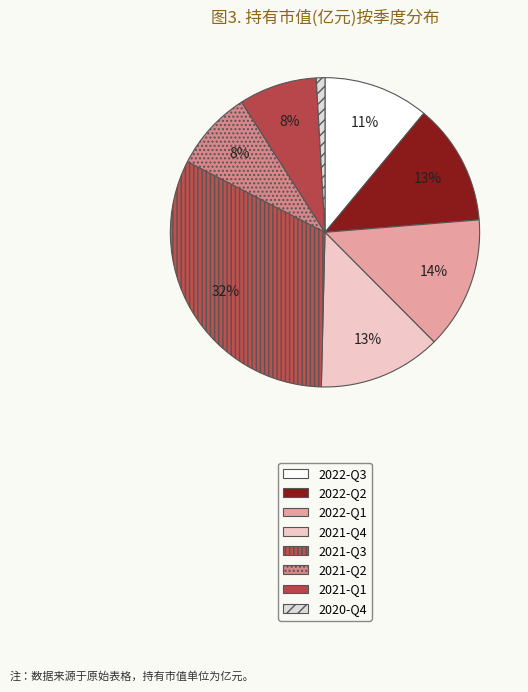

To the nearest percent, what is the combined percentage of 2021-Q3 and 2022-Q2?

45%